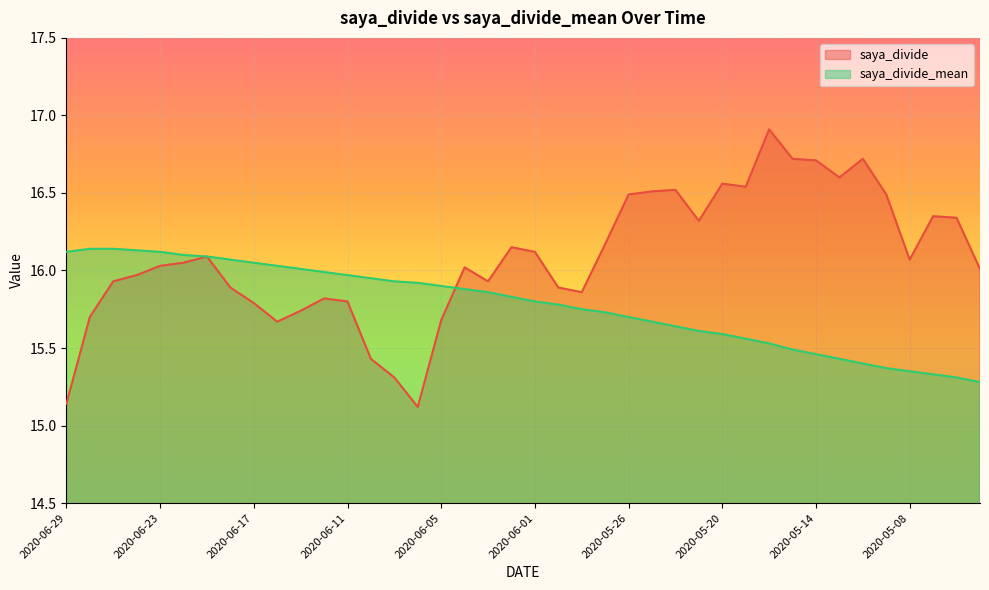

Reading left to right, list all the values displayed in this chart.

saya_divide: 2020-06-29=15.1	2020-06-26=15.7	2020-06-25=15.9	2020-06-24=16.0	2020-06-23=16.0	2020-06-22=16.1	2020-06-19=16.1	2020-06-18=15.9	2020-06-17=15.8	2020-06-16=15.7	2020-06-15=15.7	2020-06-12=15.8	2020-06-11=15.8	2020-06-10=15.4	2020-06-09=15.3	2020-06-08=15.1	2020-06-05=15.7	2020-06-04=16.0	2020-06-03=15.9	2020-06-02=16.1	2020-06-01=16.1	2020-05-29=15.9	2020-05-28=15.9	2020-05-27=16.2	2020-05-26=16.5	2020-05-25=16.5	2020-05-22=16.5	2020-05-21=16.3	2020-05-20=16.6	2020-05-19=16.5	2020-05-18=16.9	2020-05-15=16.7	2020-05-14=16.7	2020-05-13=16.6	2020-05-12=16.7	2020-05-11=16.5	2020-05-08=16.1	2020-05-07=16.4	2020-05-01=16.3	2020-04-30=16.0
saya_divide_mean: 2020-06-29=16.1	2020-06-26=16.1	2020-06-25=16.1	2020-06-24=16.1	2020-06-23=16.1	2020-06-22=16.1	2020-06-19=16.1	2020-06-18=16.1	2020-06-17=16.1	2020-06-16=16.0	2020-06-15=16.0	2020-06-12=16.0	2020-06-11=16.0	2020-06-10=15.9	2020-06-09=15.9	2020-06-08=15.9	2020-06-05=15.9	2020-06-04=15.9	2020-06-03=15.9	2020-06-02=15.8	2020-06-01=15.8	2020-05-29=15.8	2020-05-28=15.8	2020-05-27=15.7	2020-05-26=15.7	2020-05-25=15.7	2020-05-22=15.6	2020-05-21=15.6	2020-05-20=15.6	2020-05-19=15.6	2020-05-18=15.5	2020-05-15=15.5	2020-05-14=15.5	2020-05-13=15.4	2020-05-12=15.4	2020-05-11=15.4	2020-05-08=15.3	2020-05-07=15.3	2020-05-01=15.3	2020-04-30=15.3